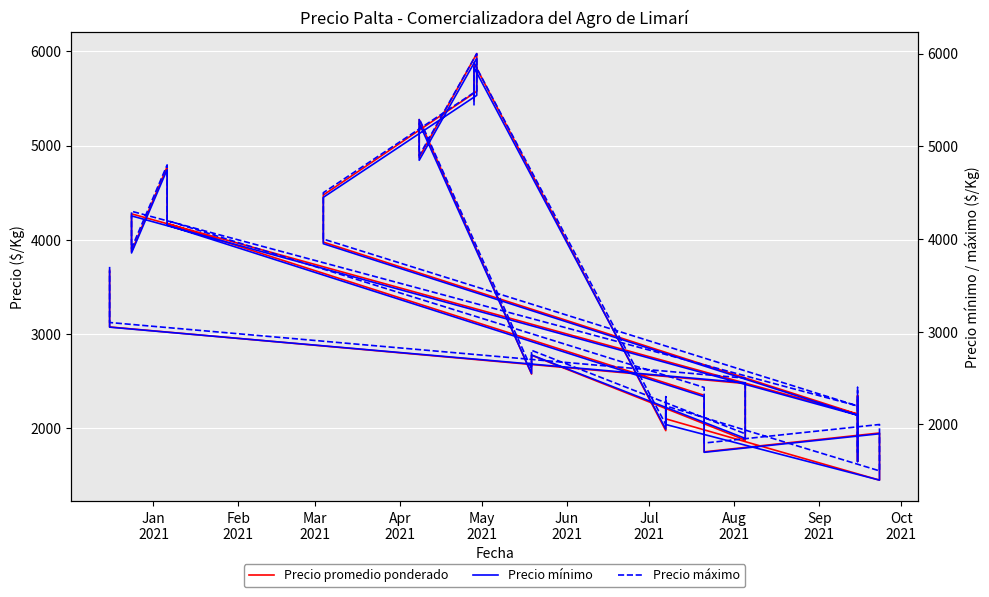

What are all the series names shown in the legend?

Precio promedio ponderado, Precio mínimo, Precio máximo